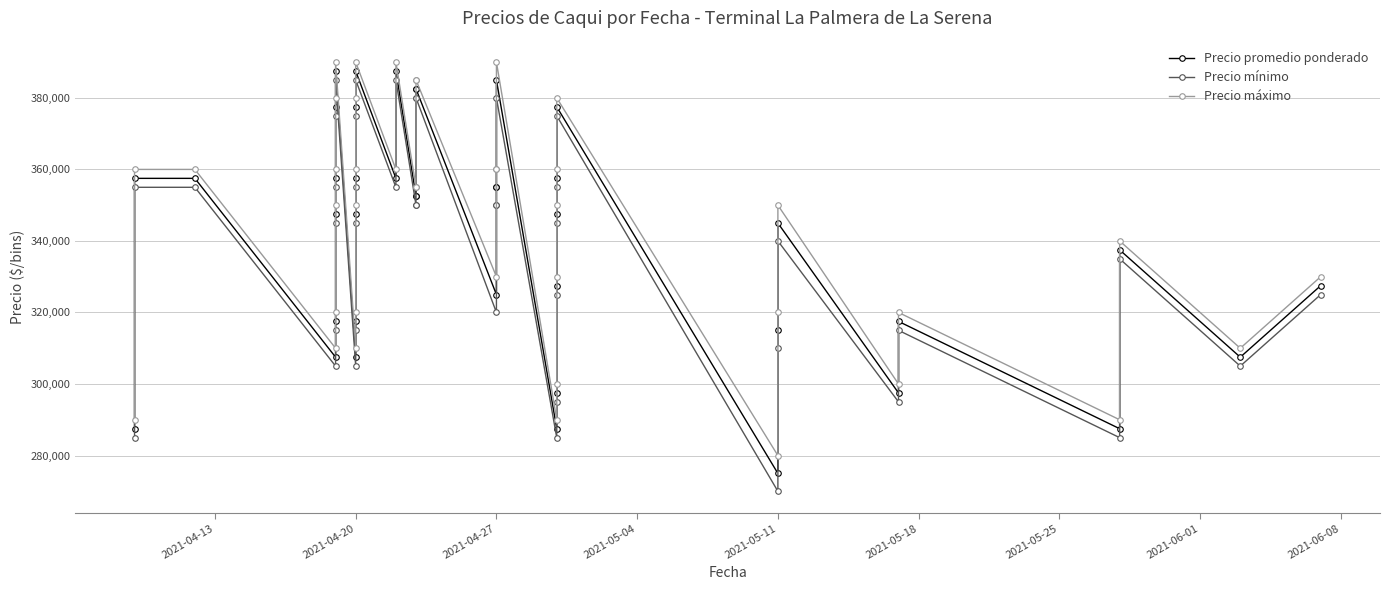

How many lines are shown in the chart?

3